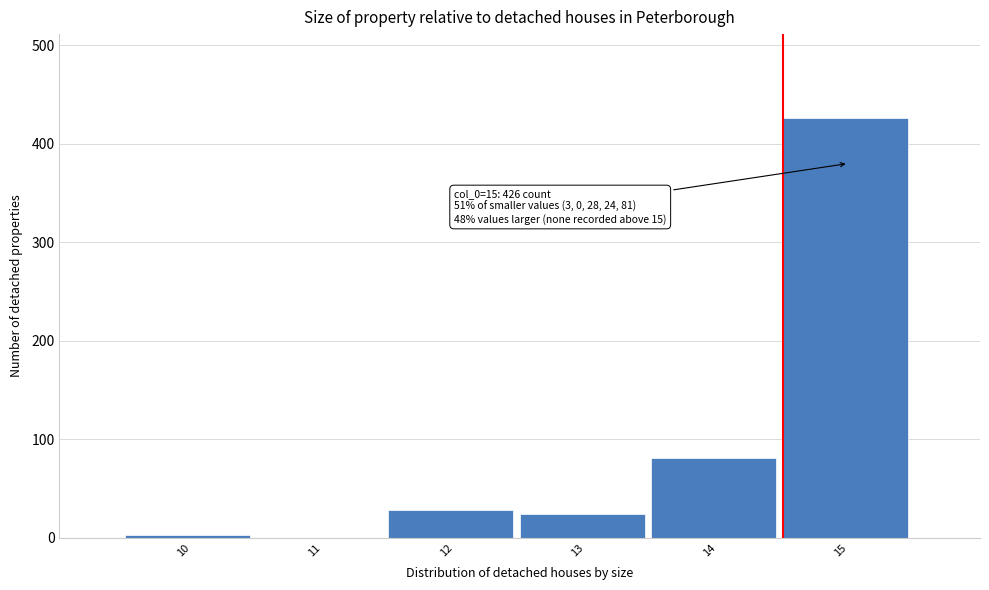

Reading left to right, transcribe all the data shown in this chart.

10=3	11=0	12=28	13=24	14=81	15=426